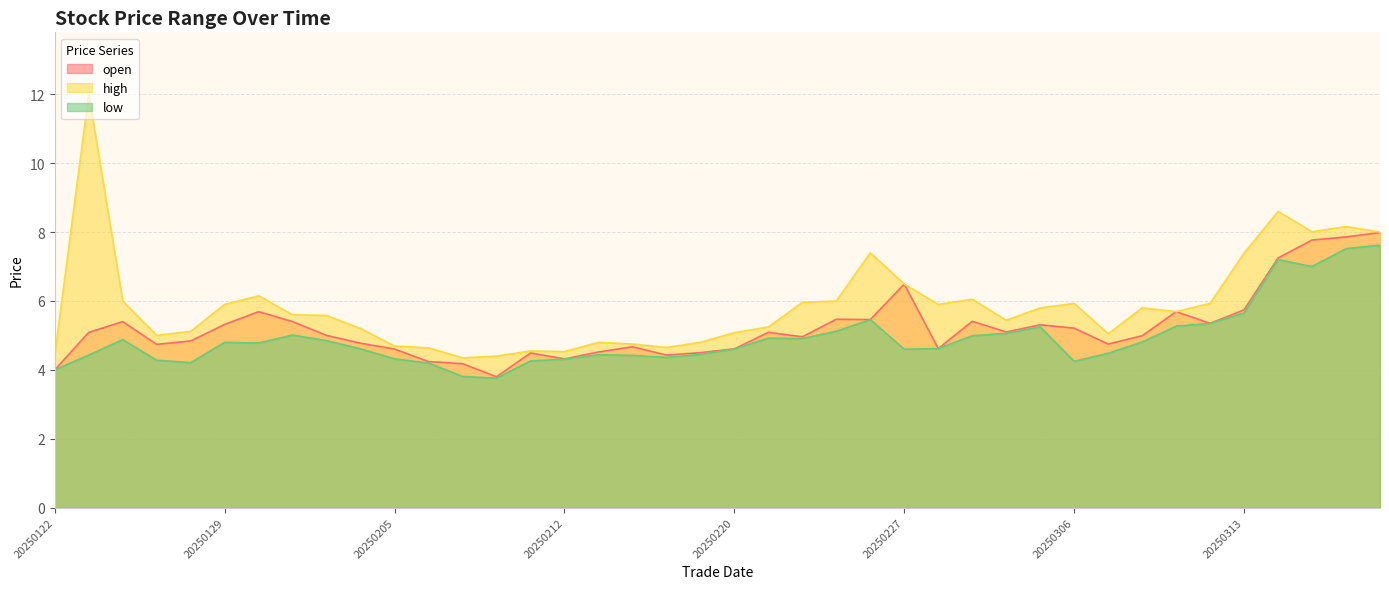

Where is the first local maximum for high?

20250123